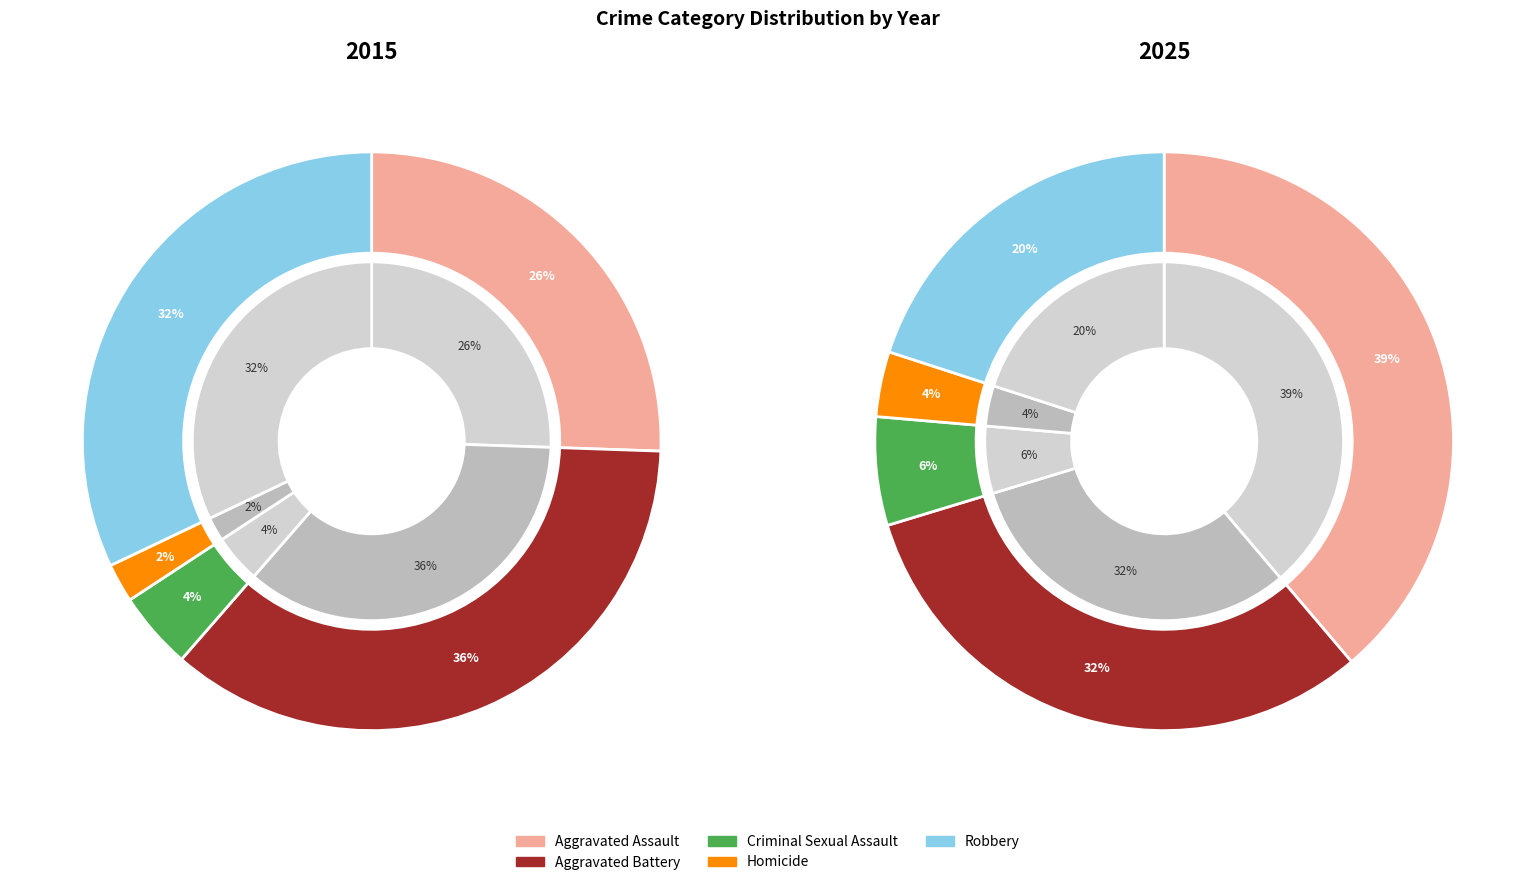

Do Aggravated Assault and Homicide together represent more than half of the pie?

No